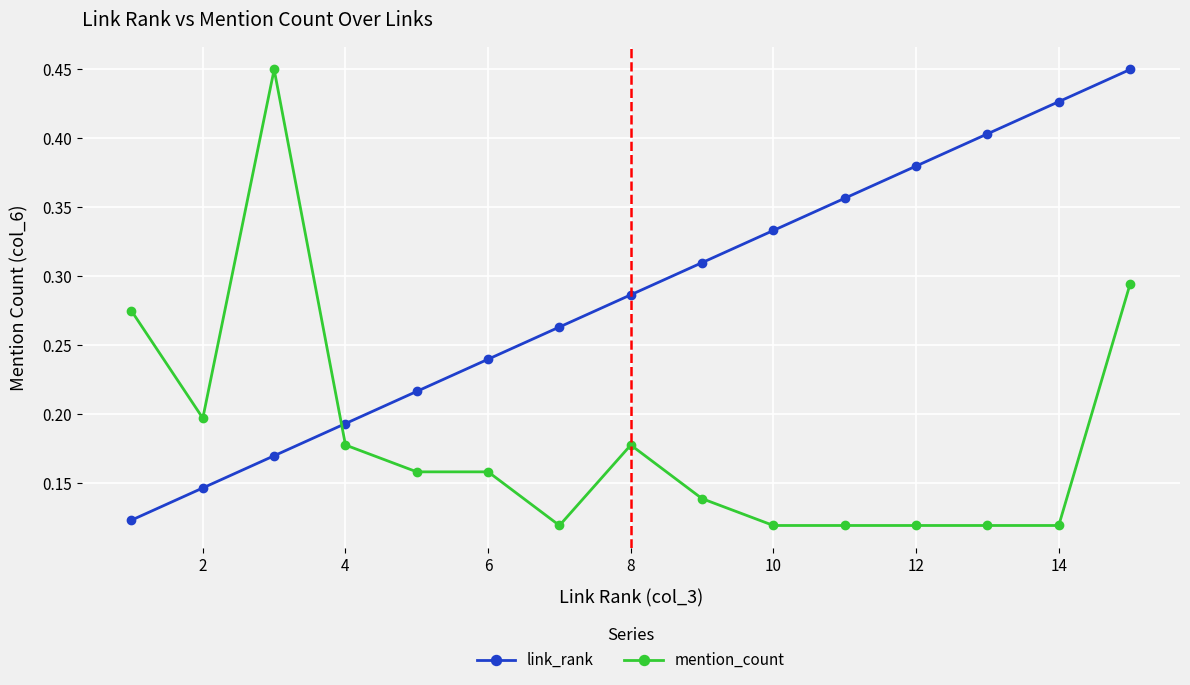

Which series ends up on top after the final intersection of mention_count and link_rank?

link_rank